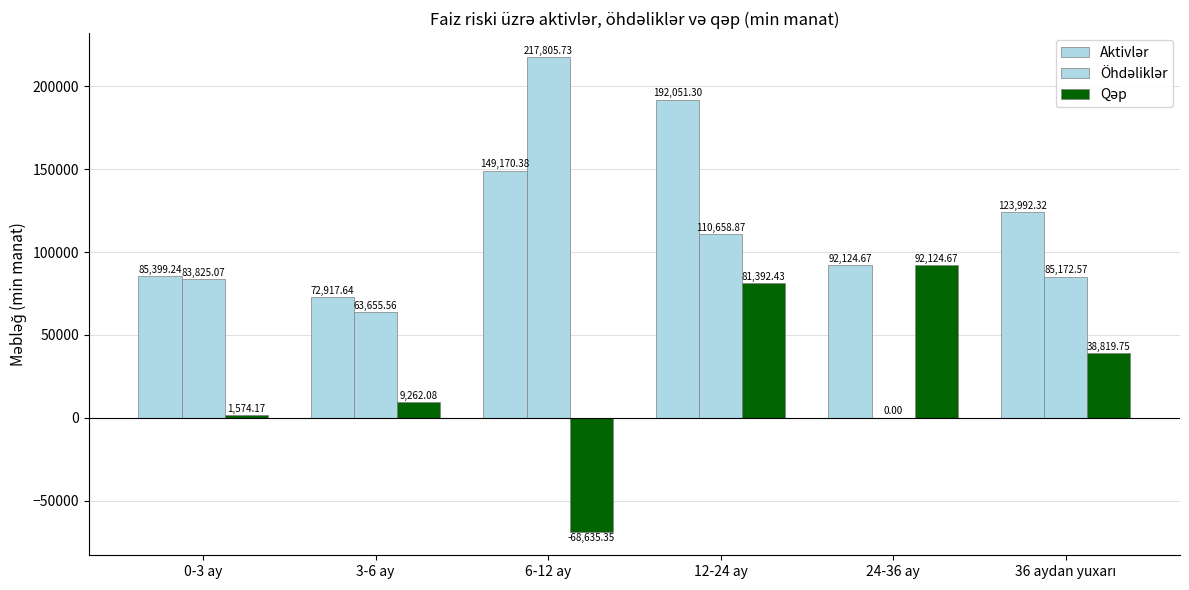

How many data points does each series have?

6